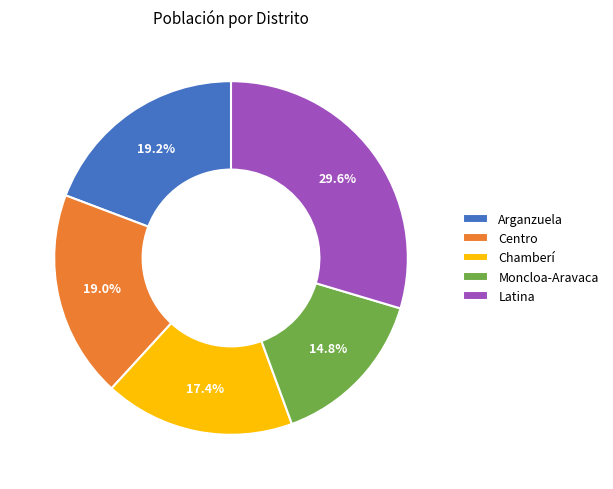

Do Arganzuela and Moncloa-Aravaca together represent more than half of the pie?

No